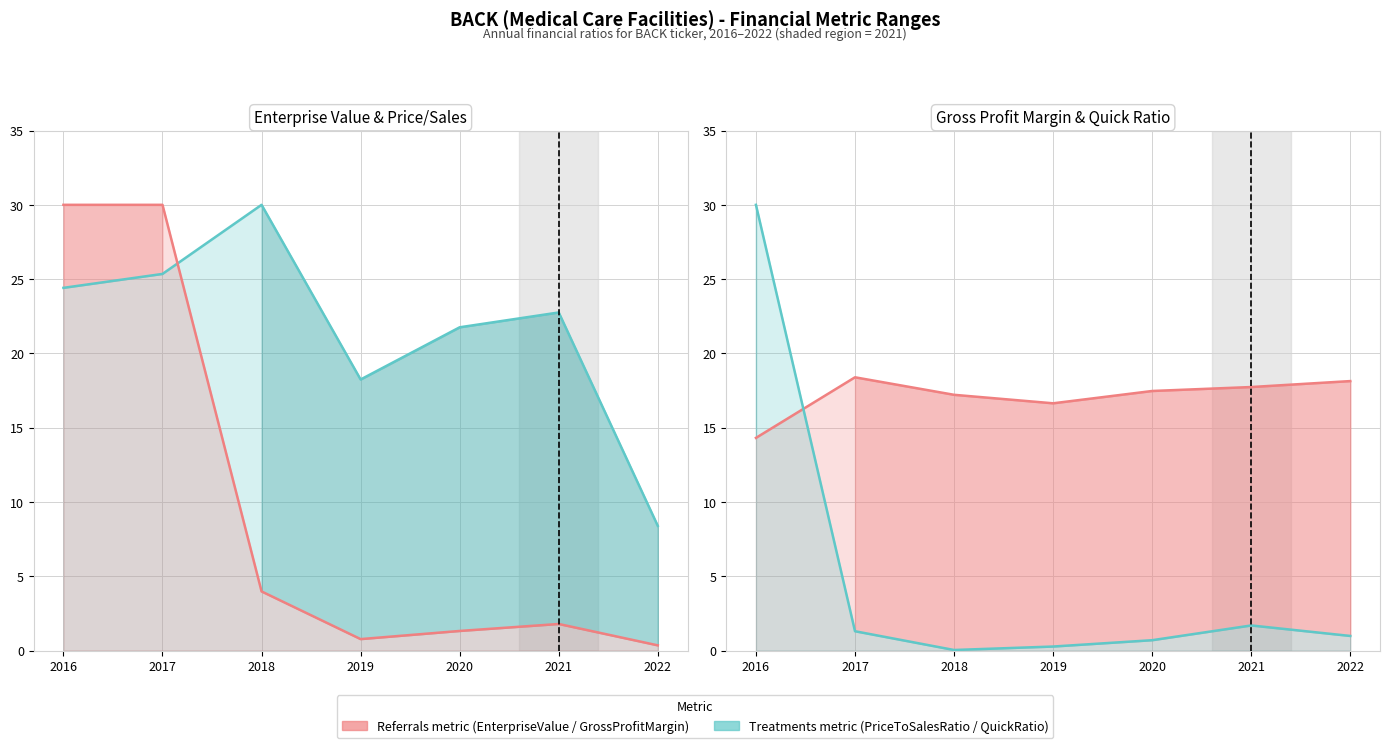

Between 2019 and 2018, which is larger?

2018